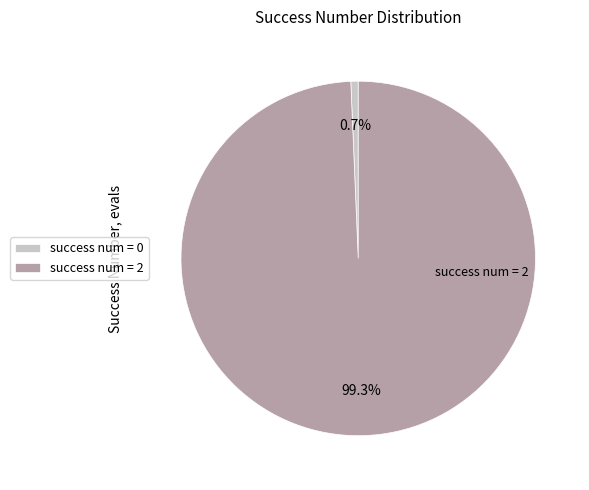

To the nearest percent, what is the average slice percentage?

50%